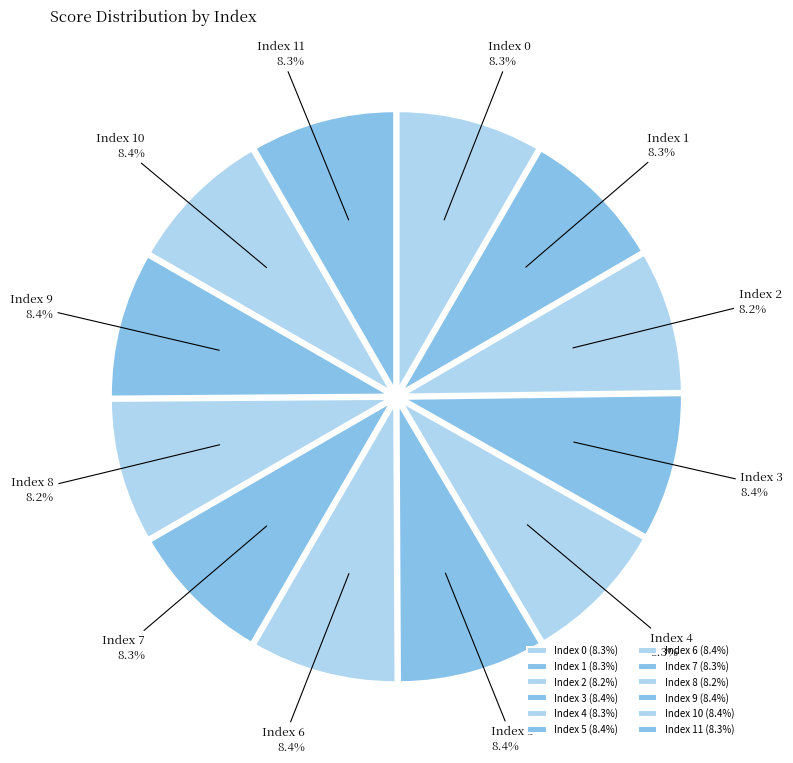

How many segments does this pie chart have?

12